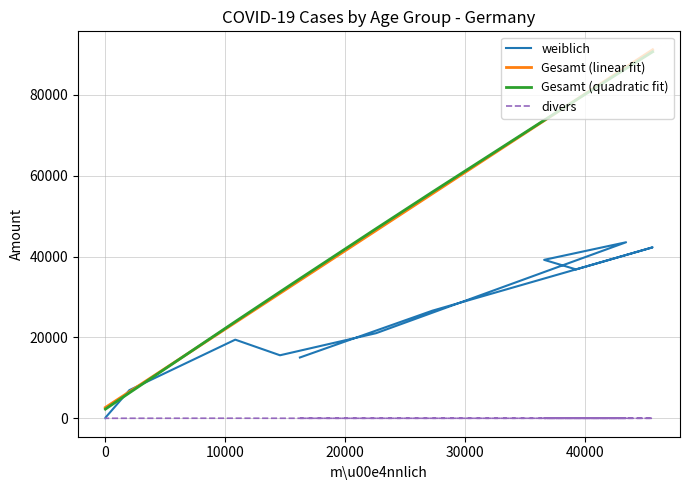

At how many categories does at least one series exceed 45186?

6